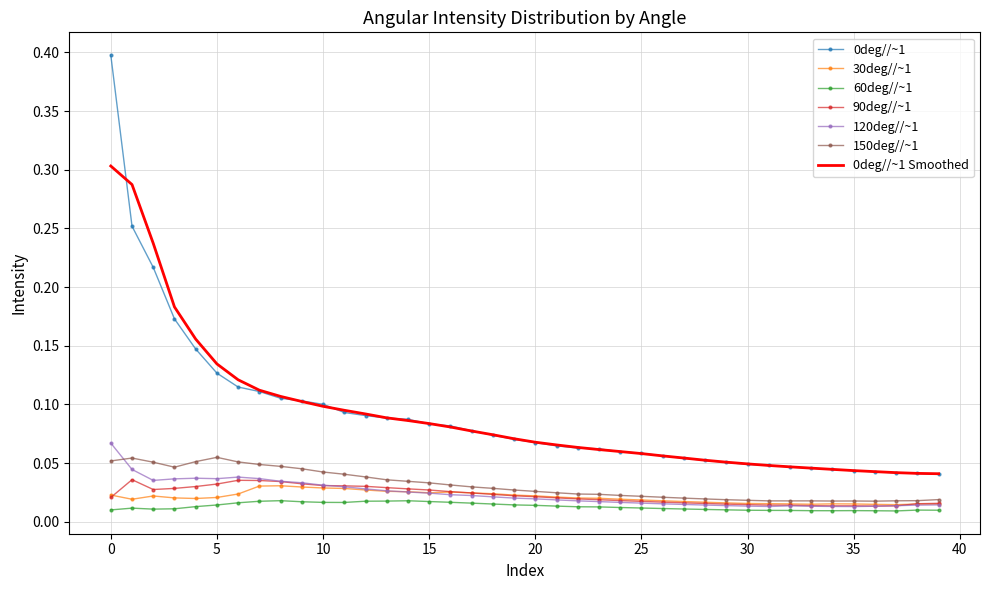

What is the greatest value displayed?

0.4